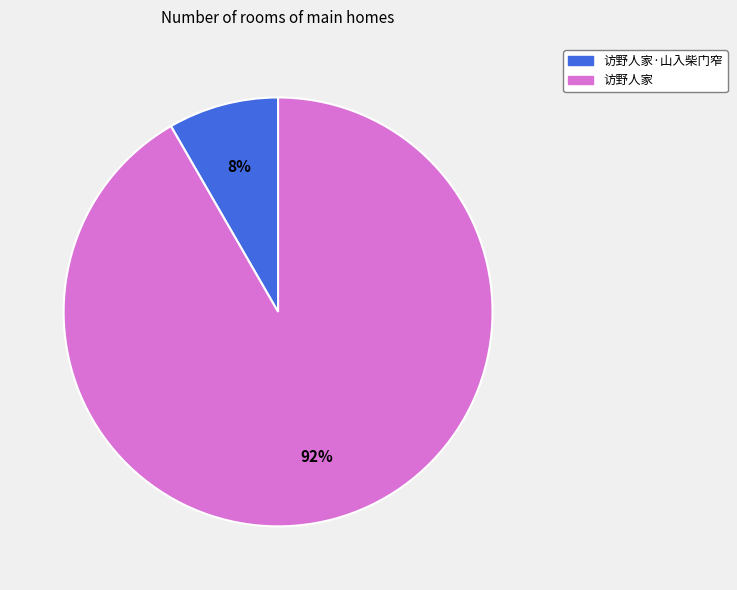

Is the sum of 访野人家·山入柴门窄 and 访野人家 greater than half?

Yes